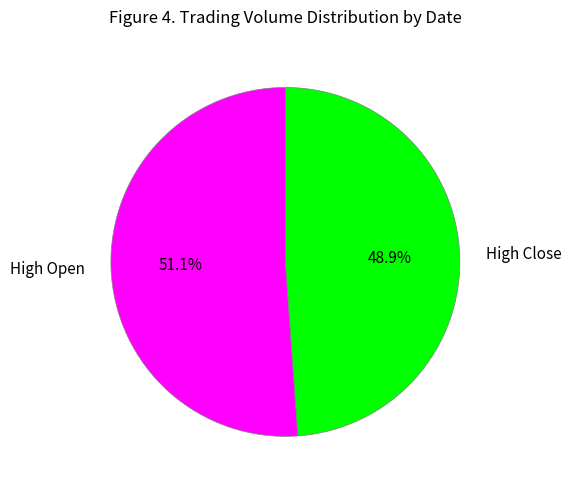

How many slices are in this pie chart?

2